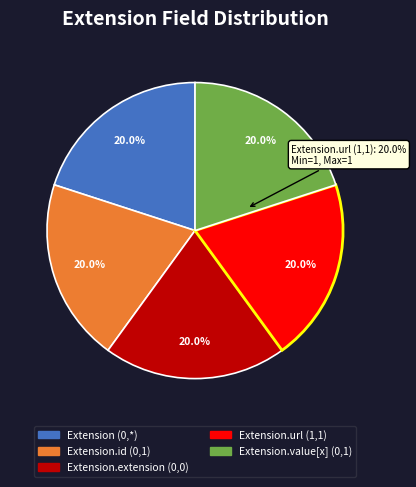

Between Extension and Extension.value[x], which is larger?

Extension